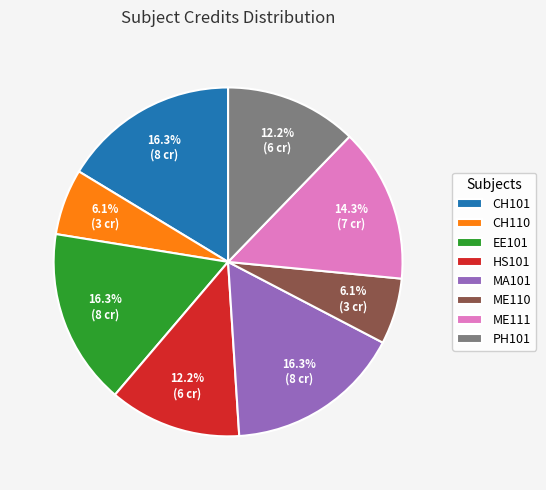

The HS101 slice represents 12% of the pie. True or false?

True